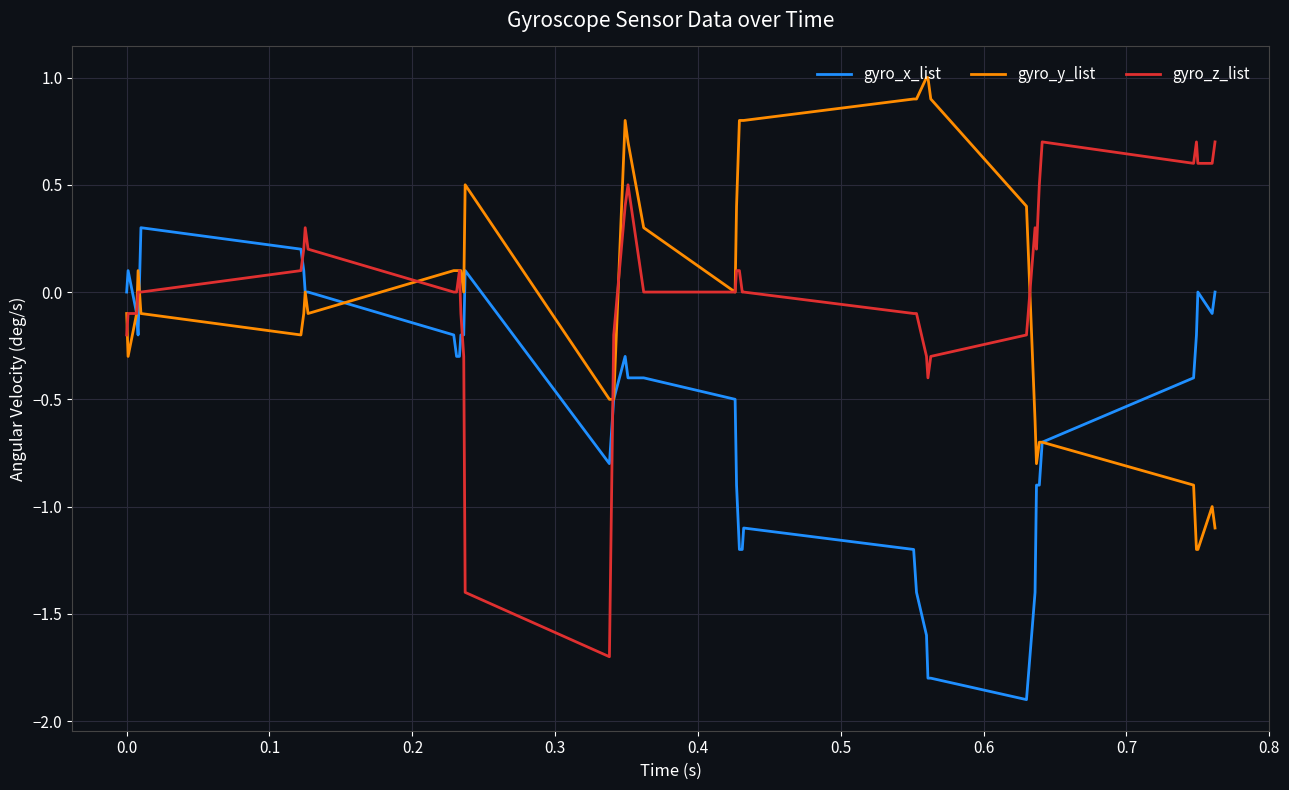

What is the smallest value displayed?

-1.9